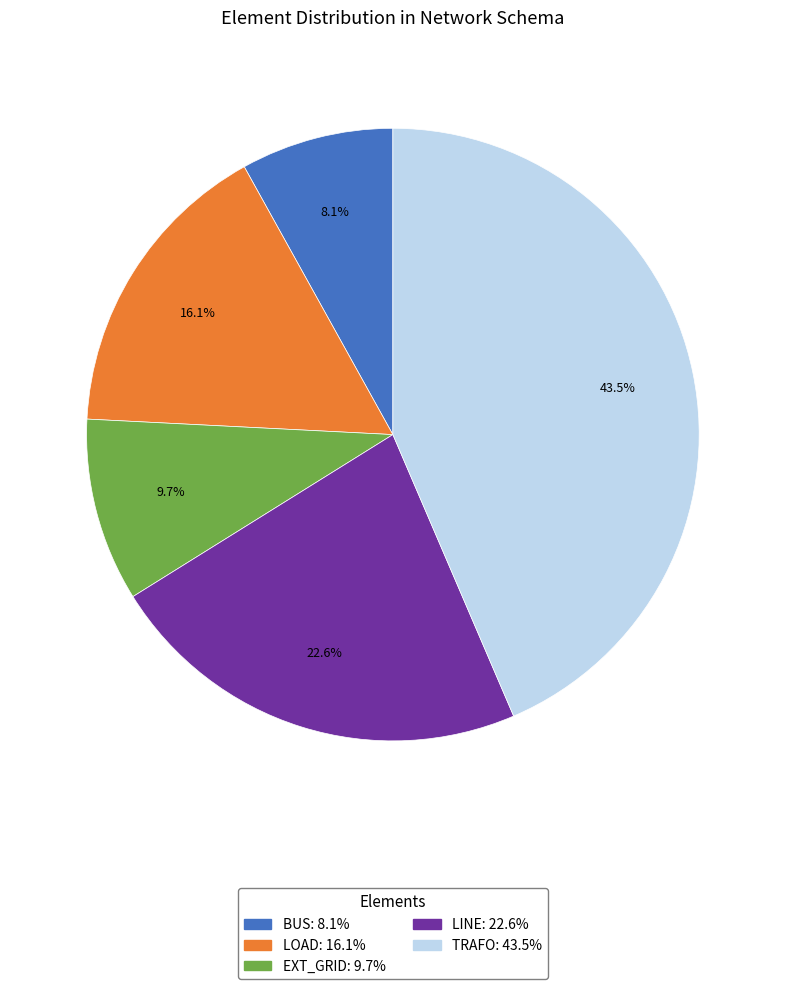

How many slices are in this pie chart?

5